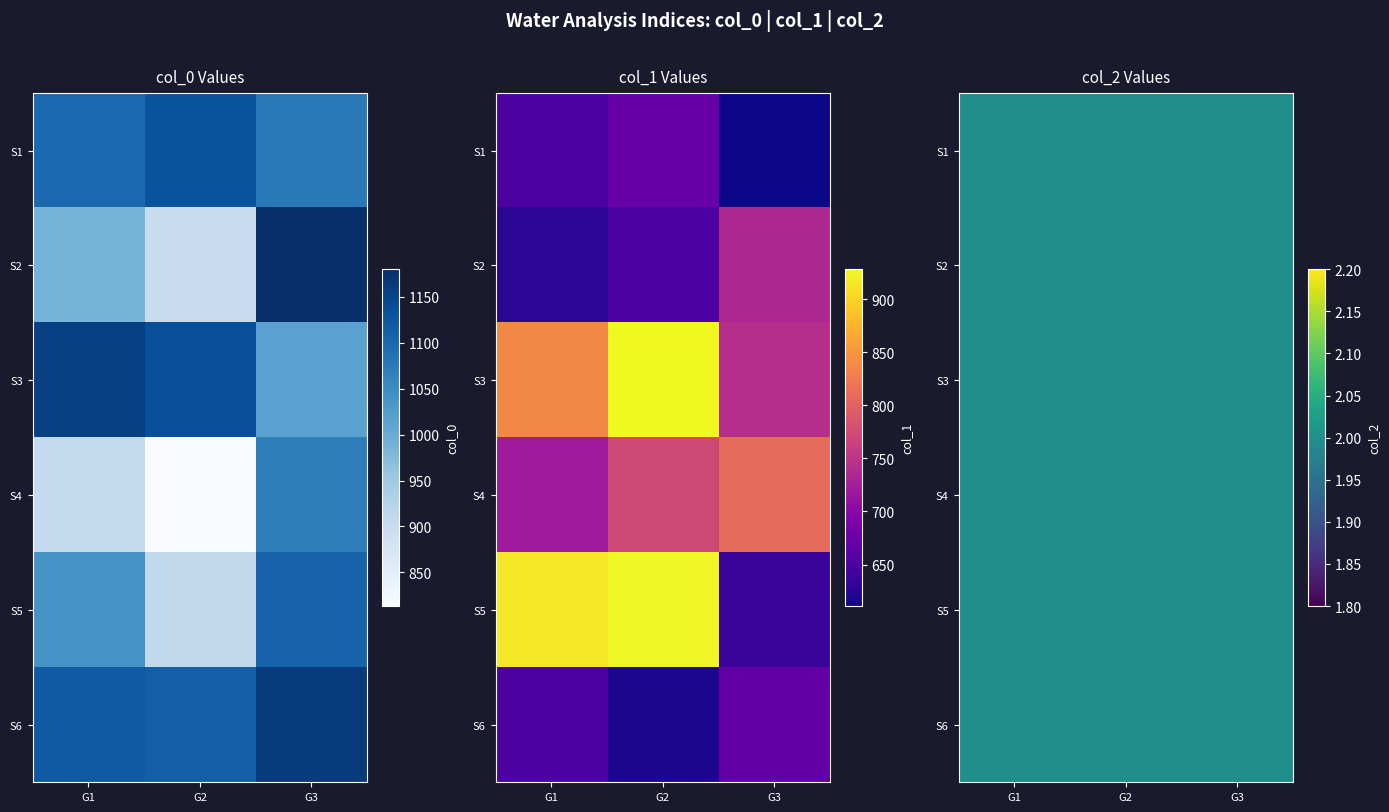

Which series has the widest spread of values?

col_0